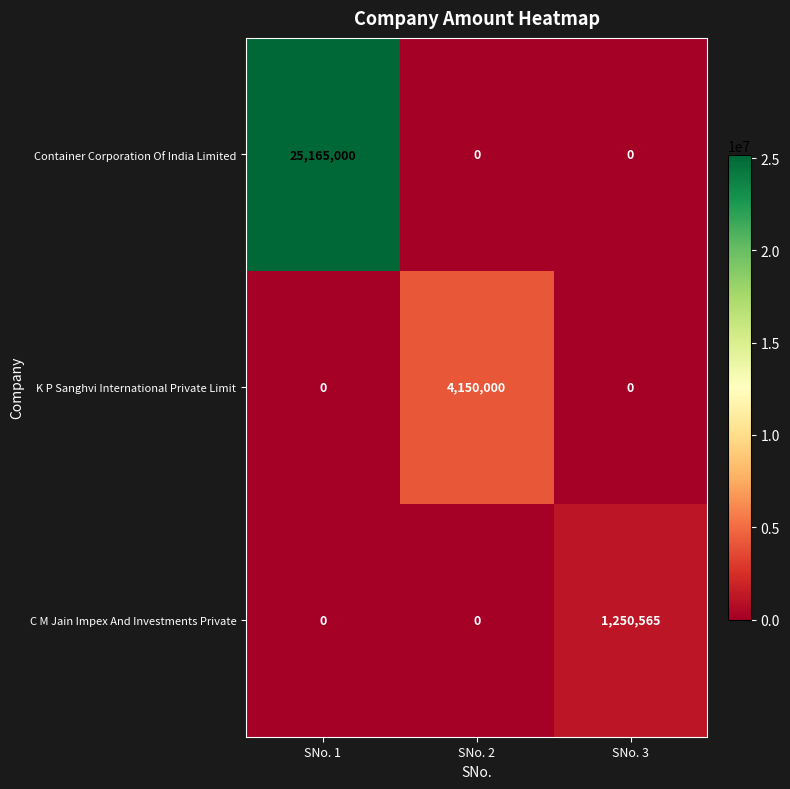

Reading left to right, extract all data points from this chart.

Container Corporation Of India Limited: SNo. 1=25165000	SNo. 2=0	SNo. 3=0
K P Sanghvi International Private Limit: SNo. 1=0	SNo. 2=4150000	SNo. 3=0
C M Jain Impex And Investments Private: SNo. 1=0	SNo. 2=0	SNo. 3=1250565